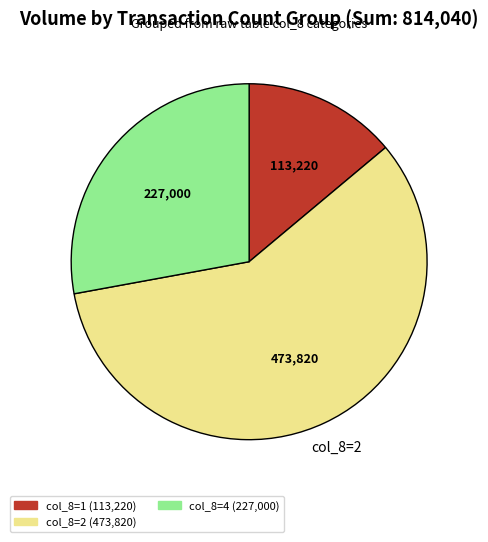

How many slices are in this pie chart?

3